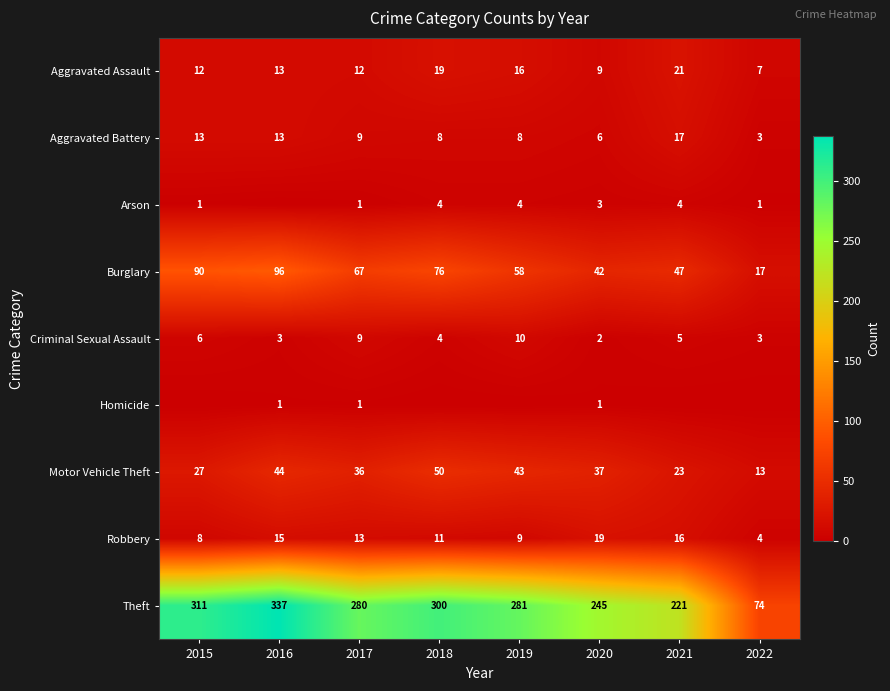

At which category is the sum across all series the highest?

2016